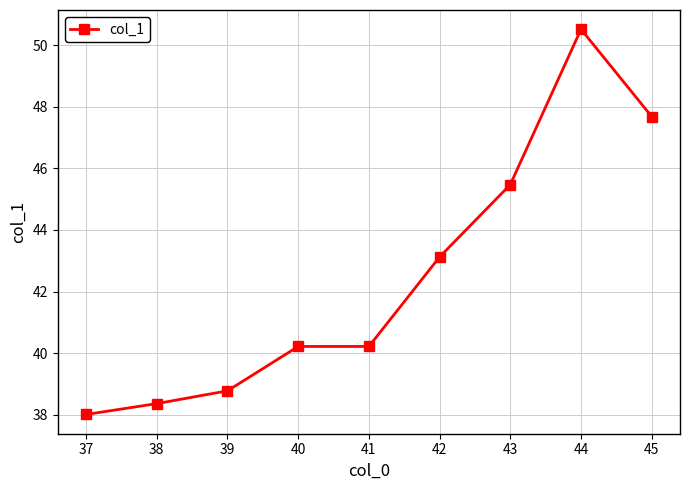

What is the ratio of the value at 39 to the value at 43?

0.9